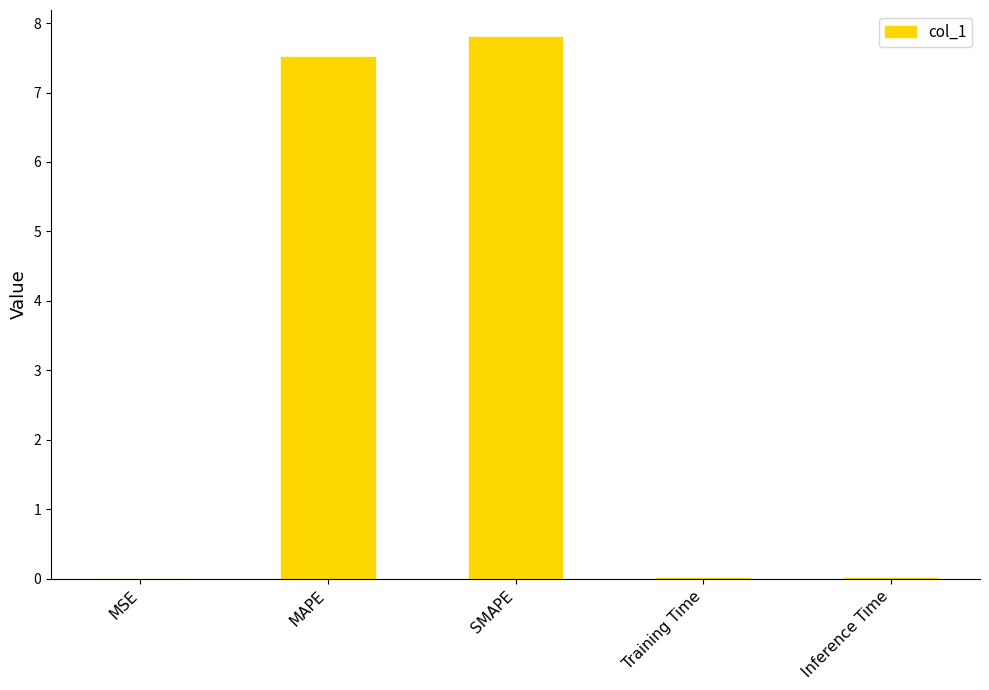

Are the bars horizontal?

No